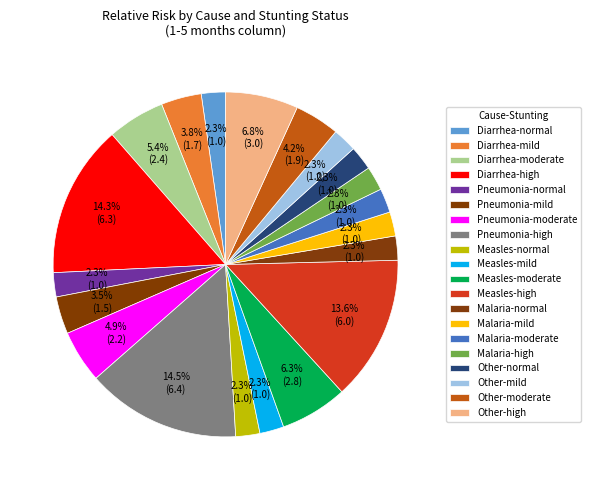

Count the number of slices in the pie.

20